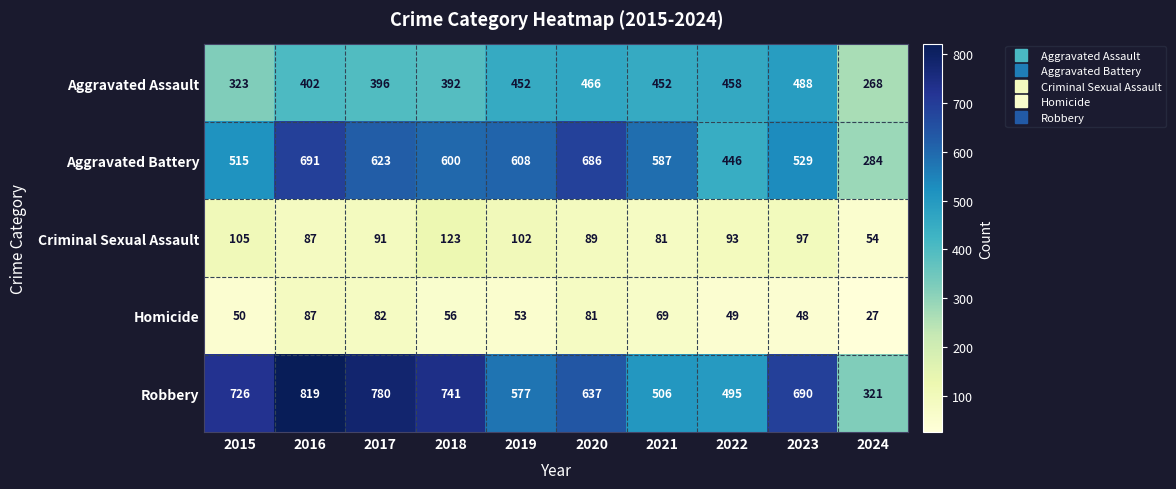

Where is Robbery nearest to the value 570?

2019